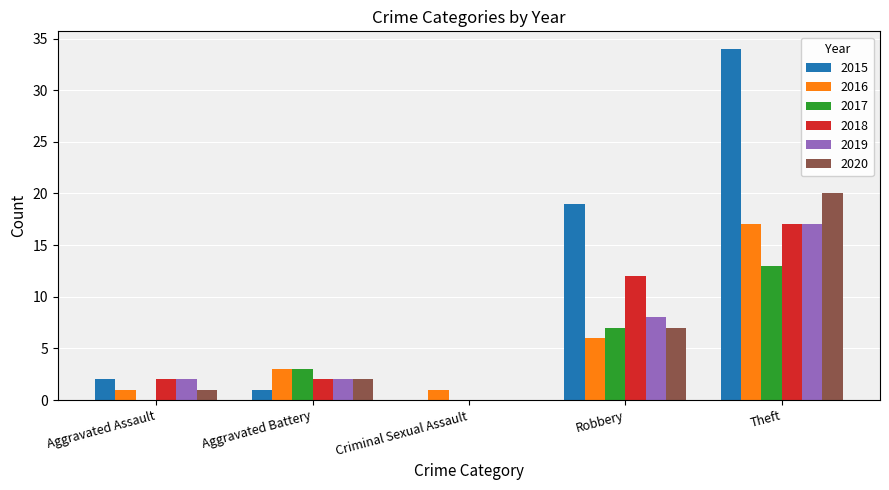

How many values in 2020 are above zero?

4